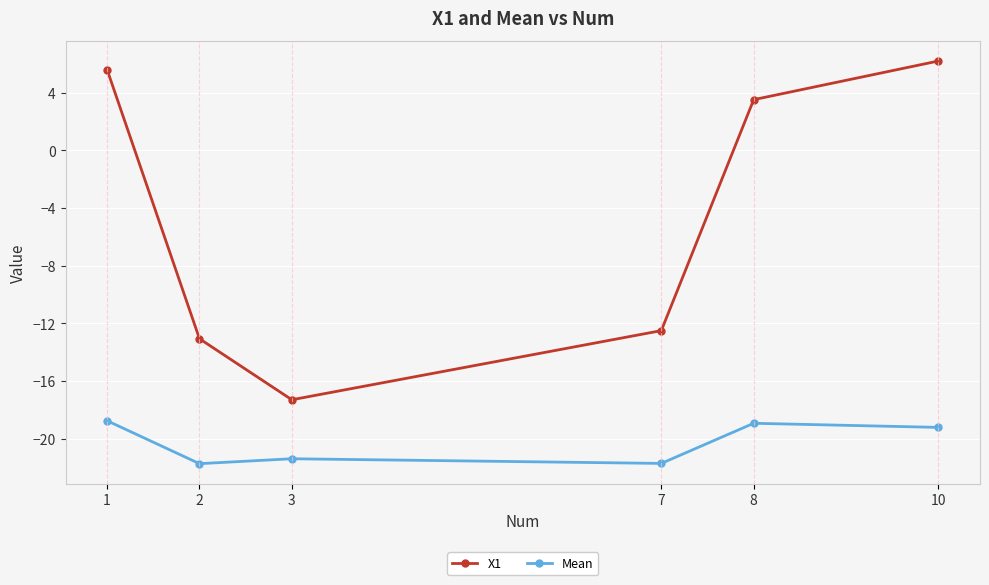

How many categories are shown in the chart?

6